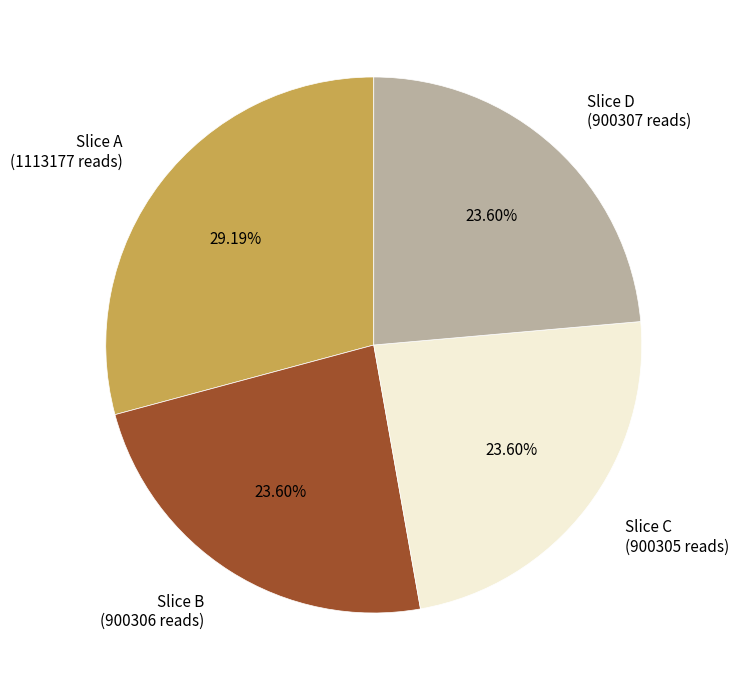

Which category has the biggest portion of the pie?

Slice A (1113177 reads)